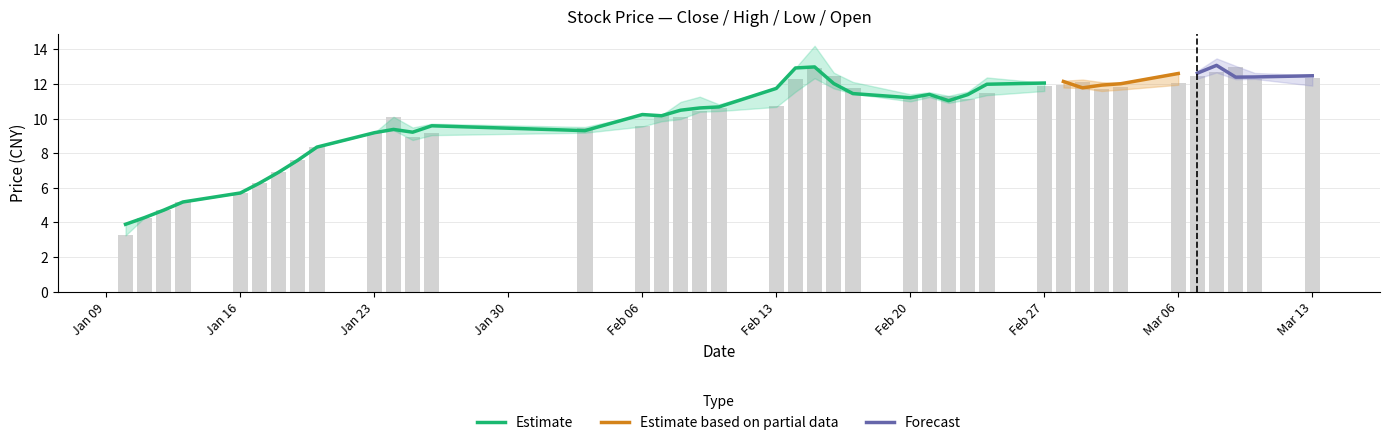

How many groups of bars are there?

40